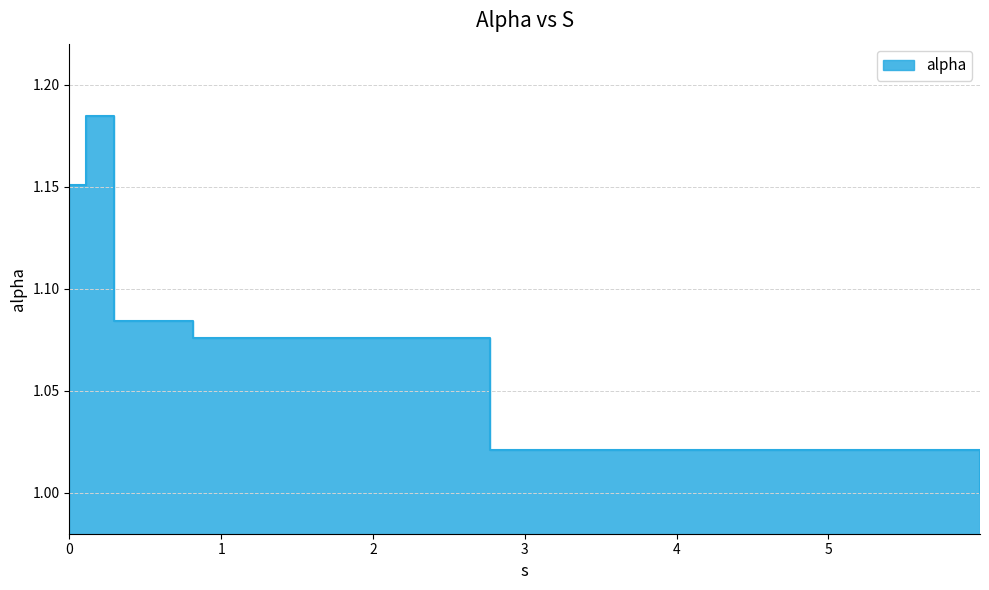

What is the difference between the maximum and second lowest values?

0.2